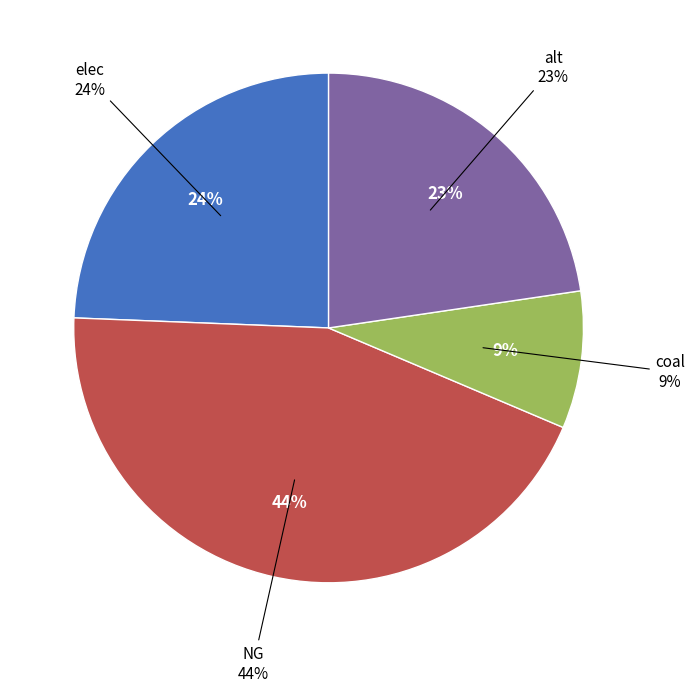

Is it true that alt is 30% of the pie?

False